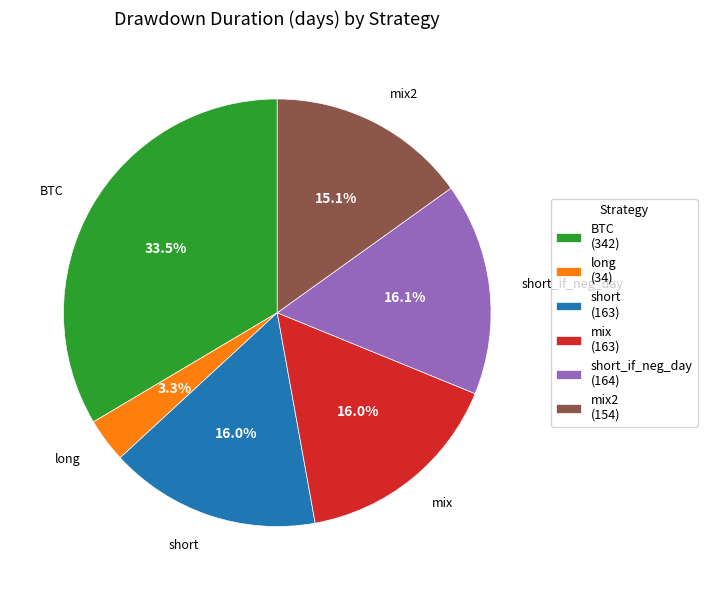

To the nearest percent, what is the combined percentage of short and mix?

32%